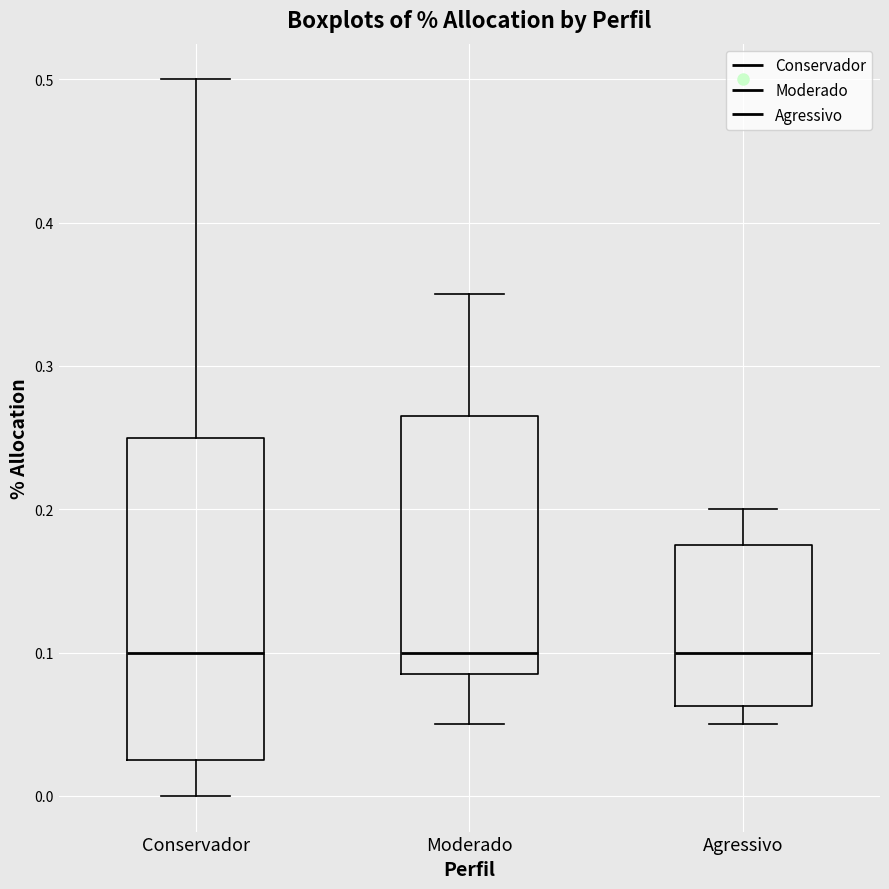

Reading left to right, transcribe this box plot: for each box, give where its median line is, the range the box spans, and where its two whiskers end, as read against the y-axis. The values are not printed on the chart, so give them approximately, as read against the axis.

Conservador: median 0.10, box 0.03 to 0.25, whiskers 0.00 to 0.50
Moderado: median 0.10, box 0.09 to 0.27, whiskers 0.05 to 0.35
Agressivo: median 0.10, box 0.06 to 0.18, whiskers 0.05 to 0.20